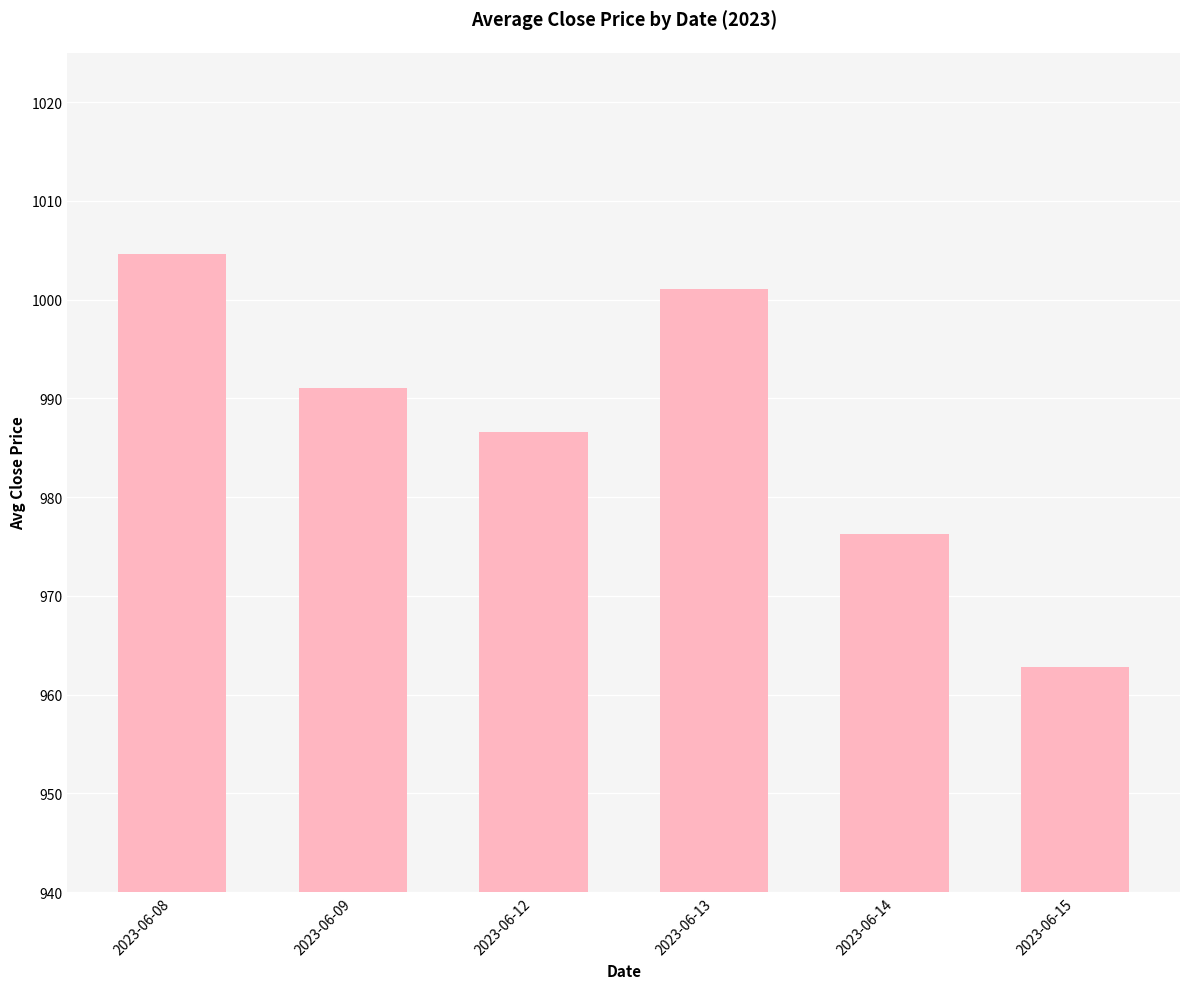

The value at 2023-06-12 is 986.6. True or false?

True